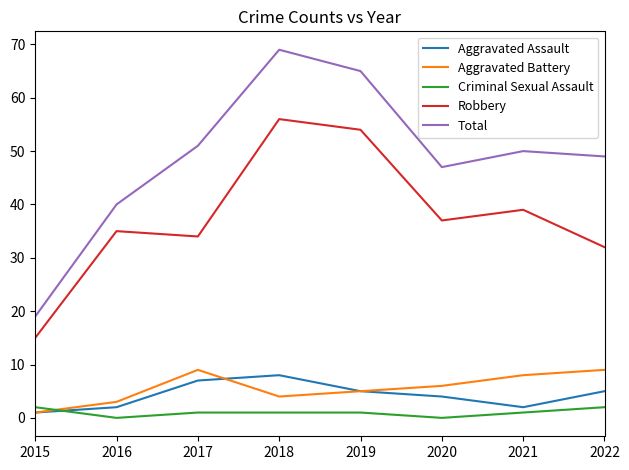

What is the sum of all Aggravated Assault values?

34